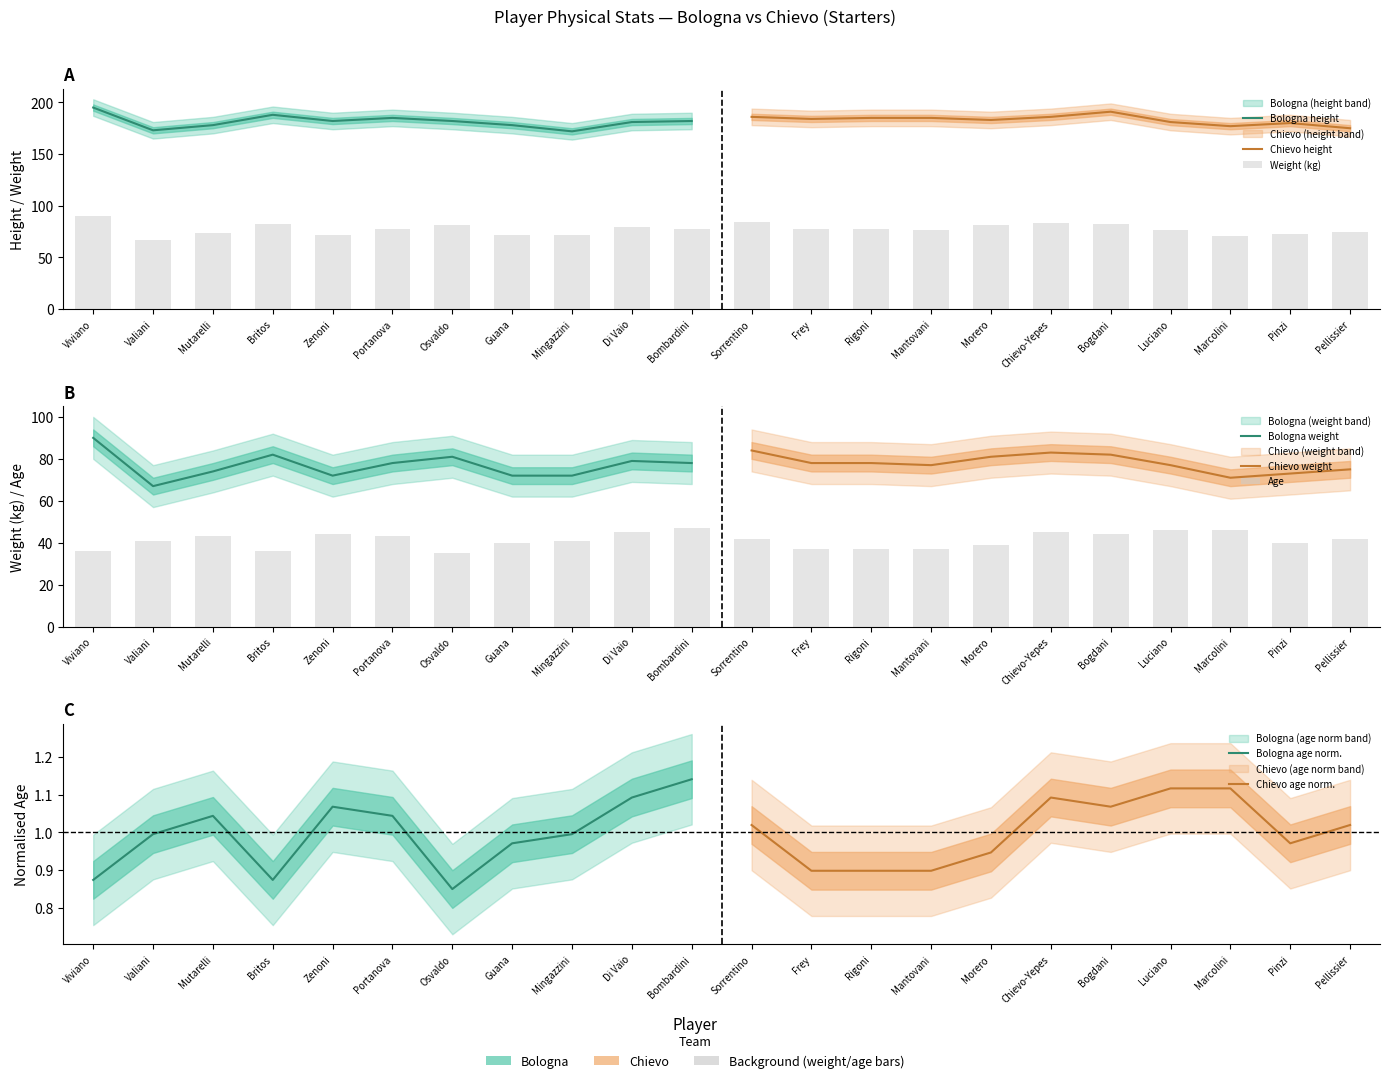

How many groups of bars are there?

22